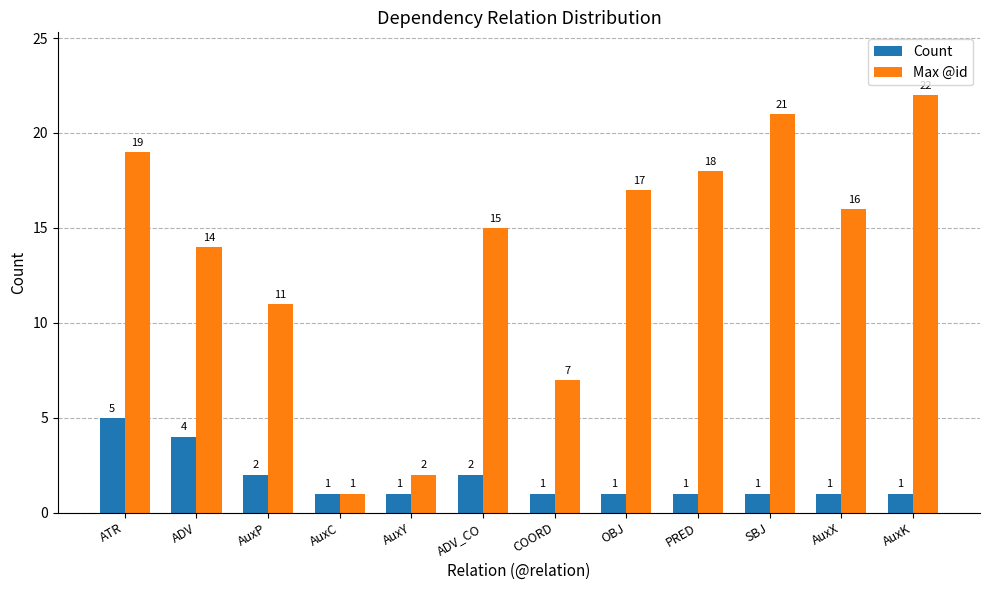

What is the sum of the Max @id values at OBJ and AuxY?

19